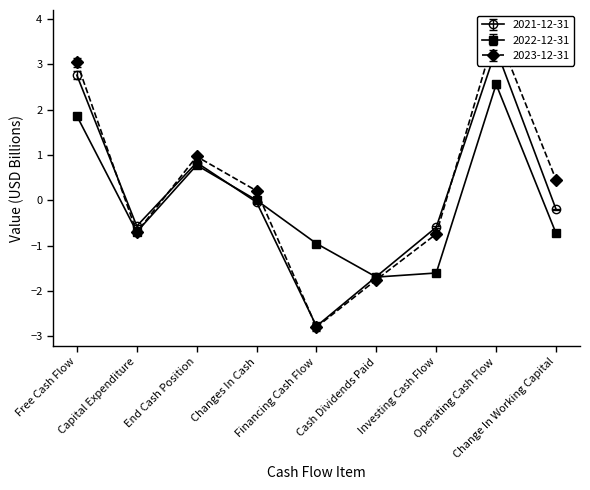

True or false: 2023-12-31 has a value of -0.5 at Investing Cash Flow.

False